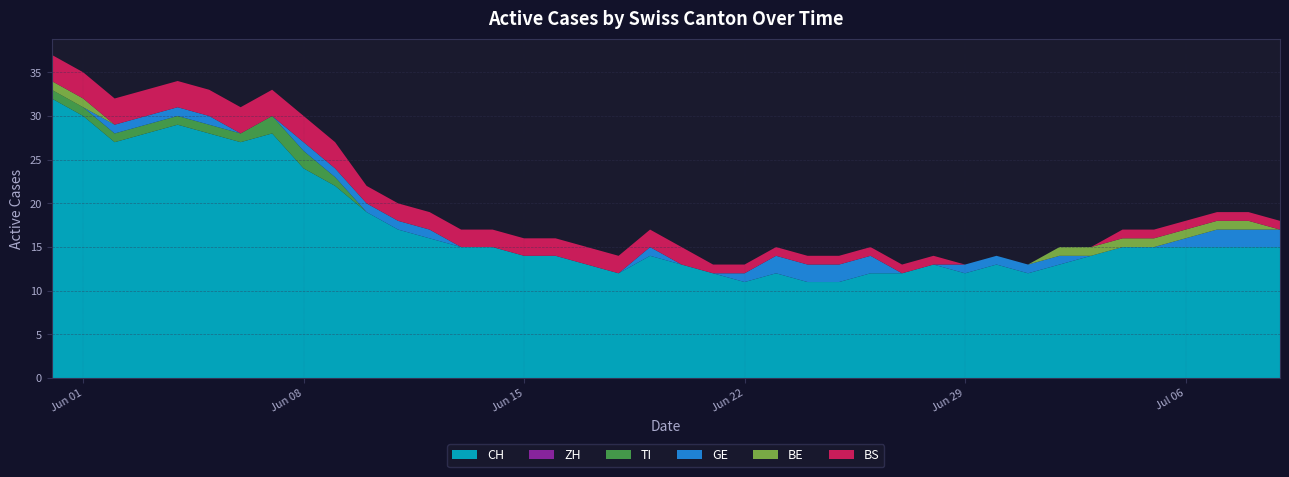

Reading left to right, what are all the values shown in this chart?

CH: 2020-05-31=32	2020-06-01=30	2020-06-02=27	2020-06-03=28	2020-06-04=29	2020-06-05=28	2020-06-06=27	2020-06-07=28	2020-06-08=24	2020-06-09=22	2020-06-10=19	2020-06-11=17	2020-06-12=16	2020-06-13=15	2020-06-14=15	2020-06-15=14	2020-06-16=14	2020-06-17=13	2020-06-18=12	2020-06-19=14	2020-06-20=13	2020-06-21=12	2020-06-22=11	2020-06-23=12	2020-06-24=11	2020-06-25=11	2020-06-26=12	2020-06-27=12	2020-06-28=13	2020-06-29=12	2020-06-30=13	2020-07-01=12	2020-07-02=13	2020-07-03=14	2020-07-04=15	2020-07-05=15	2020-07-06=15	2020-07-07=15	2020-07-08=15	2020-07-09=15
ZH: 2020-05-31=0	2020-06-01=0	2020-06-02=0	2020-06-03=0	2020-06-04=0	2020-06-05=0	2020-06-06=0	2020-06-07=0	2020-06-08=0	2020-06-09=0	2020-06-10=0	2020-06-11=0	2020-06-12=0	2020-06-13=0	2020-06-14=0	2020-06-15=0	2020-06-16=0	2020-06-17=0	2020-06-18=0	2020-06-19=0	2020-06-20=0	2020-06-21=0	2020-06-22=0	2020-06-23=0	2020-06-24=0	2020-06-25=0	2020-06-26=0	2020-06-27=0	2020-06-28=0	2020-06-29=0	2020-06-30=0	2020-07-01=0	2020-07-02=0	2020-07-03=0	2020-07-04=0	2020-07-05=0	2020-07-06=0	2020-07-07=0	2020-07-08=0	2020-07-09=0
TI: 2020-05-31=1	2020-06-01=1	2020-06-02=1	2020-06-03=1	2020-06-04=1	2020-06-05=1	2020-06-06=1	2020-06-07=2	2020-06-08=2	2020-06-09=1	2020-06-10=0	2020-06-11=0	2020-06-12=0	2020-06-13=0	2020-06-14=0	2020-06-15=0	2020-06-16=0	2020-06-17=0	2020-06-18=0	2020-06-19=0	2020-06-20=0	2020-06-21=0	2020-06-22=0	2020-06-23=0	2020-06-24=0	2020-06-25=0	2020-06-26=0	2020-06-27=0	2020-06-28=0	2020-06-29=0	2020-06-30=0	2020-07-01=0	2020-07-02=0	2020-07-03=0	2020-07-04=0	2020-07-05=0	2020-07-06=0	2020-07-07=0	2020-07-08=0	2020-07-09=0
GE: 2020-05-31=0	2020-06-01=0	2020-06-02=1	2020-06-03=1	2020-06-04=1	2020-06-05=1	2020-06-06=0	2020-06-07=0	2020-06-08=1	2020-06-09=1	2020-06-10=1	2020-06-11=1	2020-06-12=1	2020-06-13=0	2020-06-14=0	2020-06-15=0	2020-06-16=0	2020-06-17=0	2020-06-18=0	2020-06-19=1	2020-06-20=0	2020-06-21=0	2020-06-22=1	2020-06-23=2	2020-06-24=2	2020-06-25=2	2020-06-26=2	2020-06-27=0	2020-06-28=0	2020-06-29=1	2020-06-30=1	2020-07-01=1	2020-07-02=1	2020-07-03=0	2020-07-04=0	2020-07-05=0	2020-07-06=1	2020-07-07=2	2020-07-08=2	2020-07-09=2
BE: 2020-05-31=1	2020-06-01=1	2020-06-02=0	2020-06-03=0	2020-06-04=0	2020-06-05=0	2020-06-06=0	2020-06-07=0	2020-06-08=0	2020-06-09=0	2020-06-10=0	2020-06-11=0	2020-06-12=0	2020-06-13=0	2020-06-14=0	2020-06-15=0	2020-06-16=0	2020-06-17=0	2020-06-18=0	2020-06-19=0	2020-06-20=0	2020-06-21=0	2020-06-22=0	2020-06-23=0	2020-06-24=0	2020-06-25=0	2020-06-26=0	2020-06-27=0	2020-06-28=0	2020-06-29=0	2020-06-30=0	2020-07-01=0	2020-07-02=1	2020-07-03=1	2020-07-04=1	2020-07-05=1	2020-07-06=1	2020-07-07=1	2020-07-08=1	2020-07-09=0
BS: 2020-05-31=3	2020-06-01=3	2020-06-02=3	2020-06-03=3	2020-06-04=3	2020-06-05=3	2020-06-06=3	2020-06-07=3	2020-06-08=3	2020-06-09=3	2020-06-10=2	2020-06-11=2	2020-06-12=2	2020-06-13=2	2020-06-14=2	2020-06-15=2	2020-06-16=2	2020-06-17=2	2020-06-18=2	2020-06-19=2	2020-06-20=2	2020-06-21=1	2020-06-22=1	2020-06-23=1	2020-06-24=1	2020-06-25=1	2020-06-26=1	2020-06-27=1	2020-06-28=1	2020-06-29=0	2020-06-30=0	2020-07-01=0	2020-07-02=0	2020-07-03=0	2020-07-04=1	2020-07-05=1	2020-07-06=1	2020-07-07=1	2020-07-08=1	2020-07-09=1